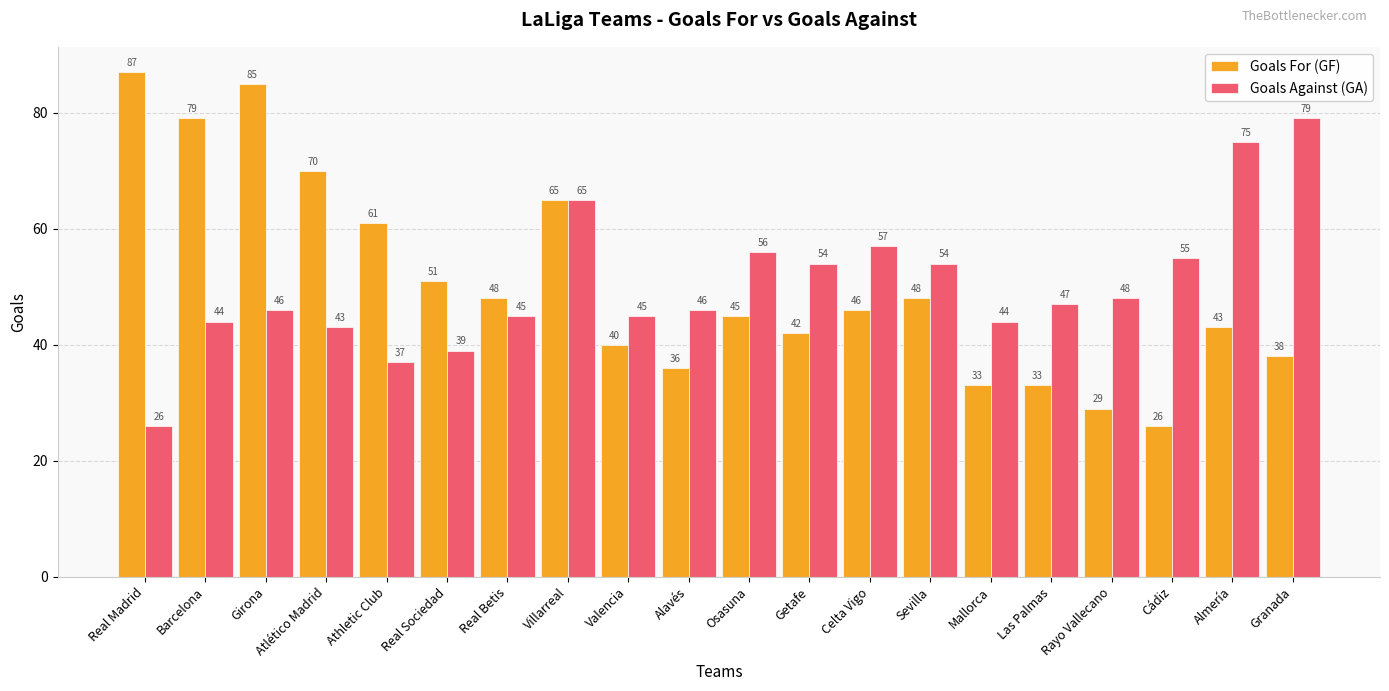

The value of Goals Against (GA) at Celta Vigo is 85. True or false?

False